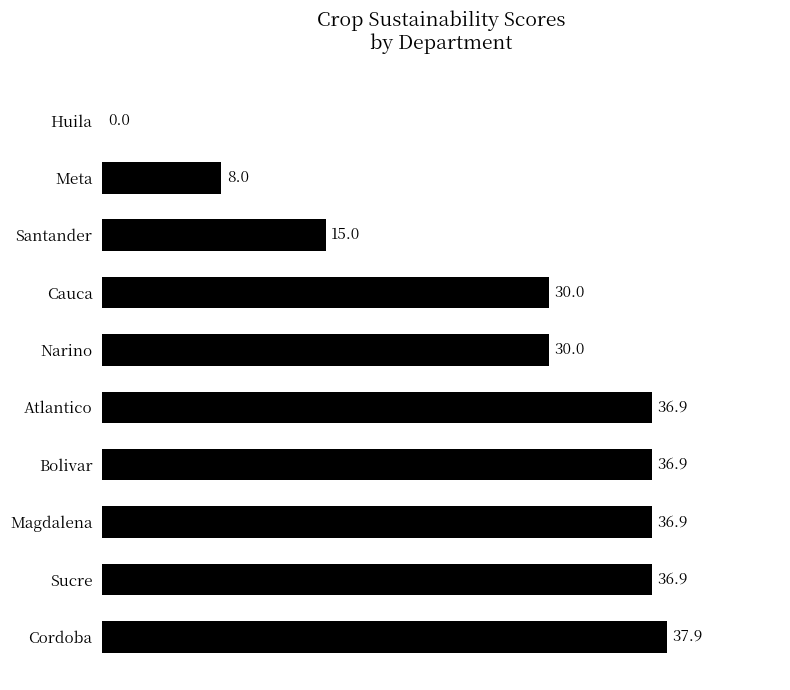

Count the number of data series in this chart.

1